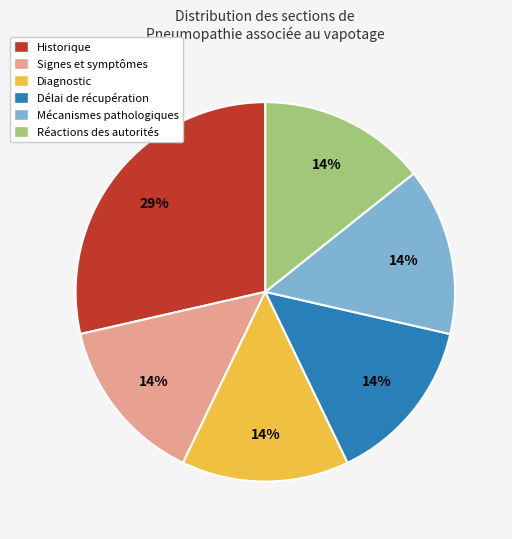

To the nearest percent, what portion does Mécanismes pathologiques represent?

14%